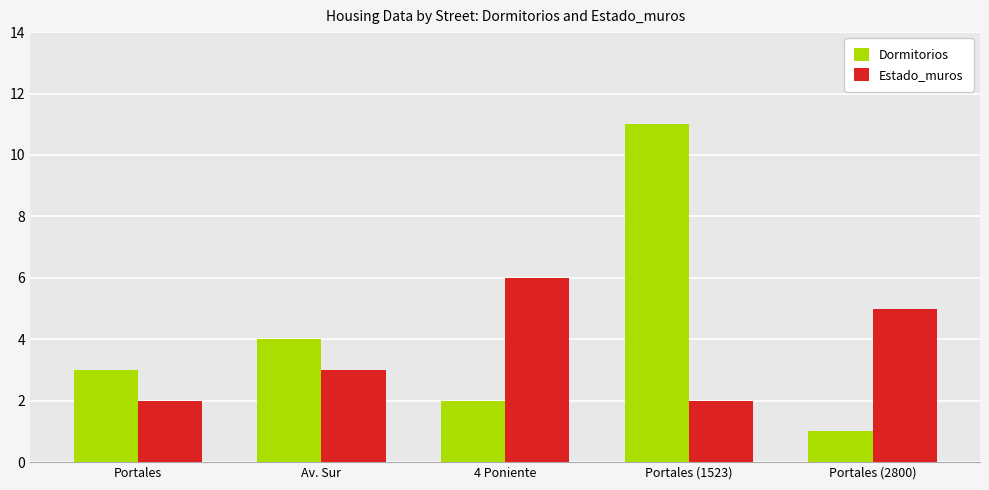

What is the minimum value shown in the chart?

1